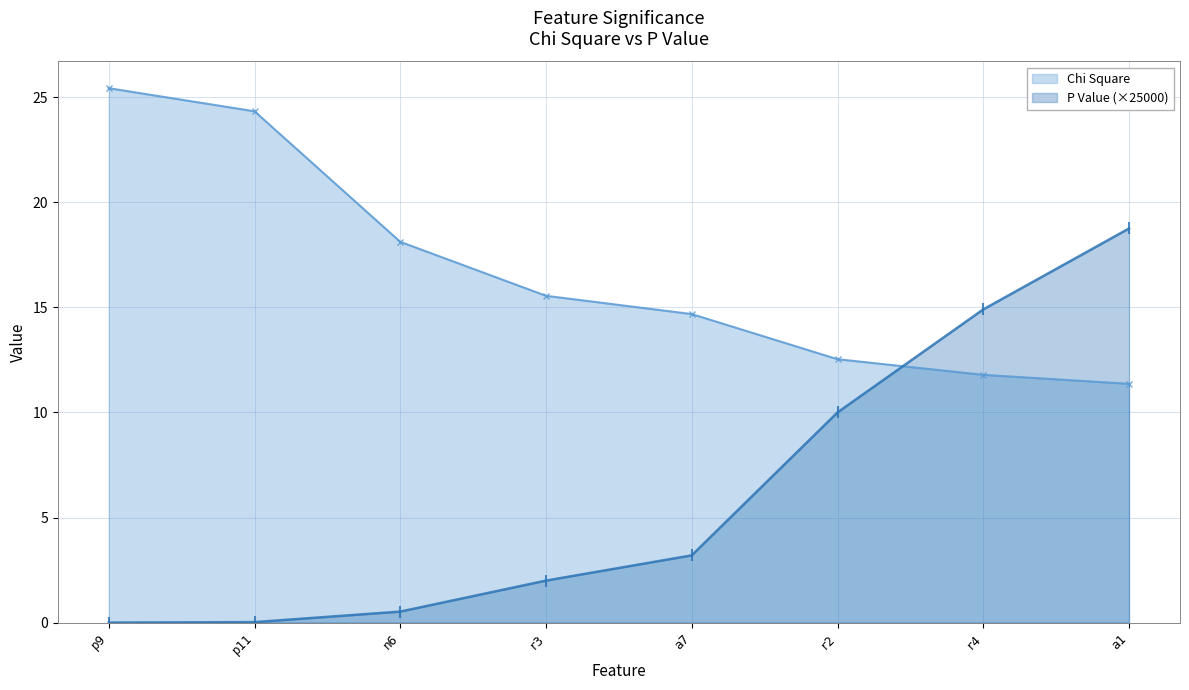

Which series has the largest total across all categories?

Chi Square